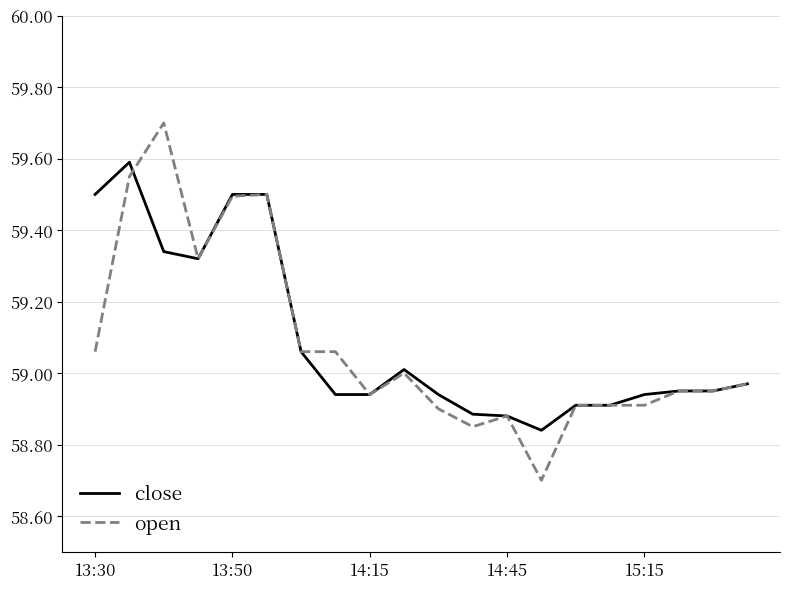

What is the lowest value of the open series?

58.7